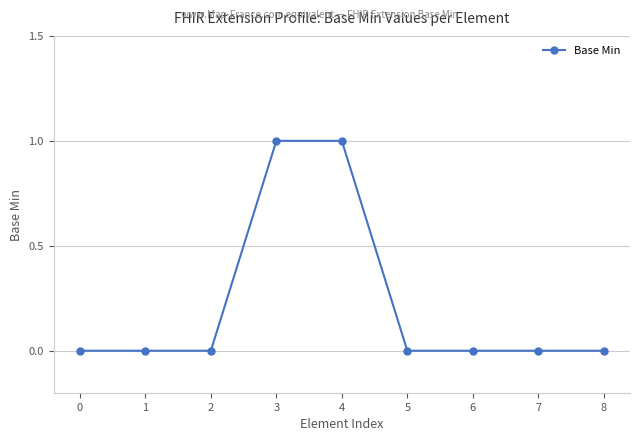

Reading left to right, transcribe all the data shown in this chart.

0	0	0	1	1	0	0	0	0